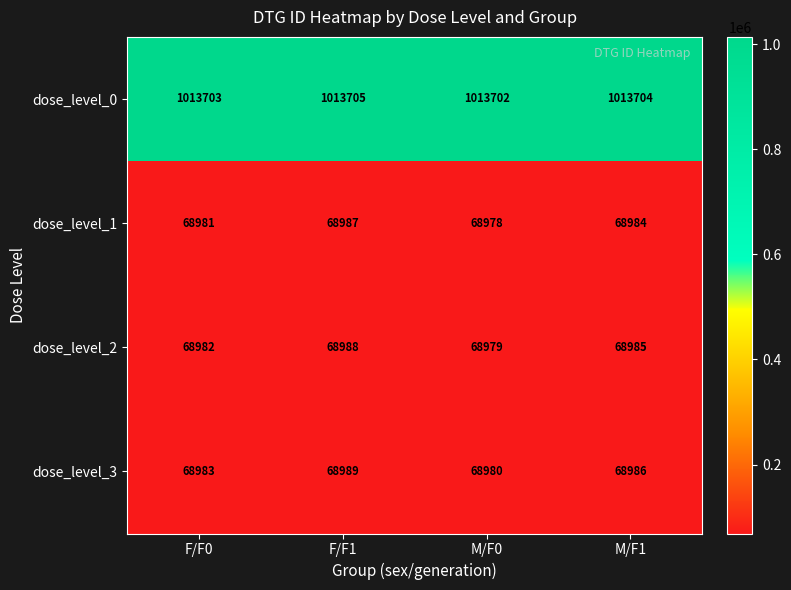

Reading left to right, transcribe all the data shown in this chart.

dose_level_0: F/F0=1013703	F/F1=1013705	M/F0=1013702	M/F1=1013704
dose_level_1: F/F0=68981	F/F1=68987	M/F0=68978	M/F1=68984
dose_level_2: F/F0=68982	F/F1=68988	M/F0=68979	M/F1=68985
dose_level_3: F/F0=68983	F/F1=68989	M/F0=68980	M/F1=68986